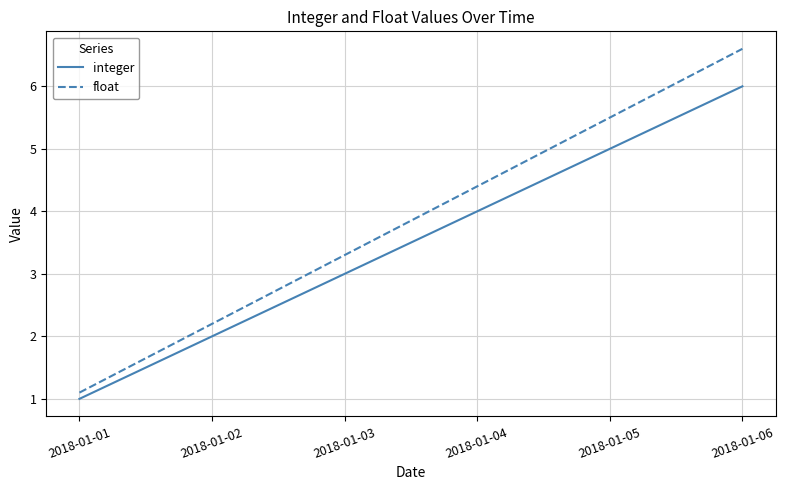

What is the maximum value shown in the chart?

6.6